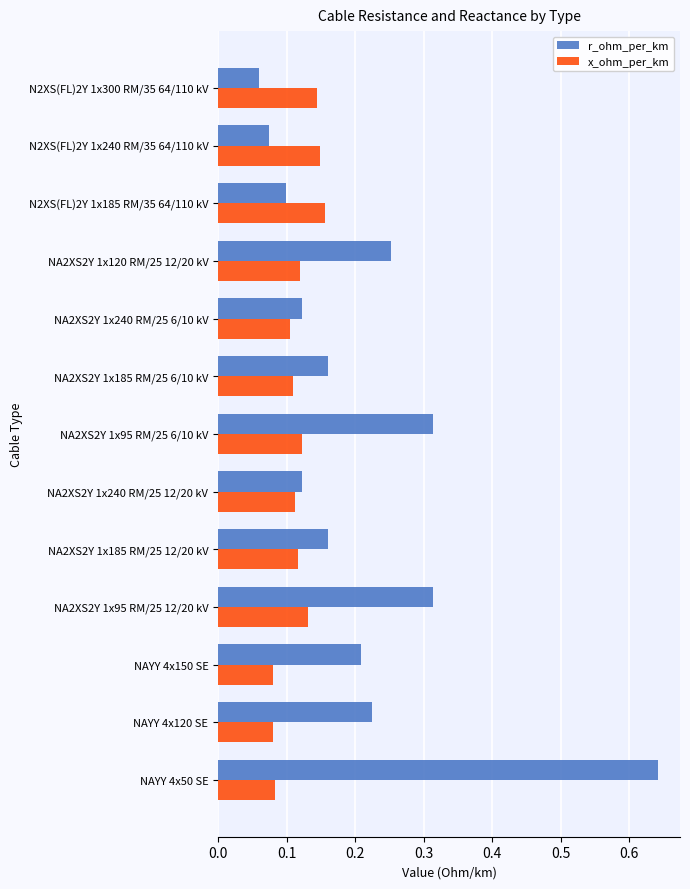

Which series has the widest spread of values?

r_ohm_per_km